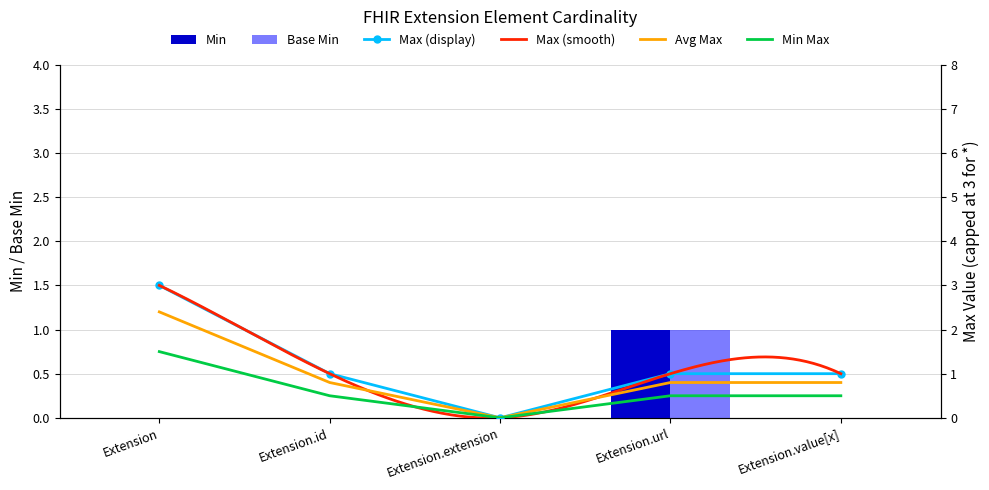

The Base Min series shows 0 at Extension.extension. True or false?

True